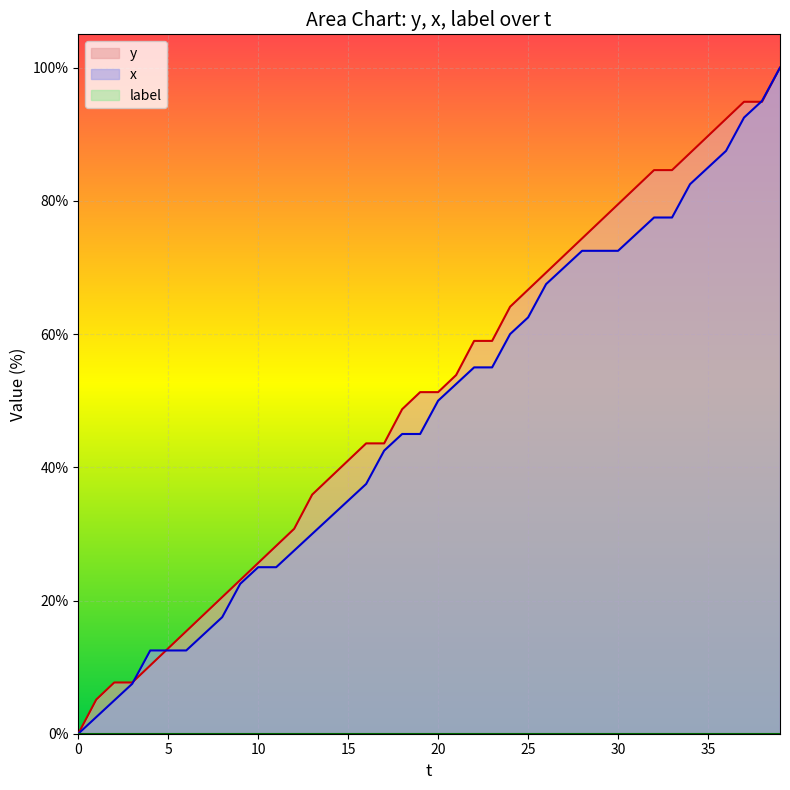

Which series changed the most between 0 and 10?

y